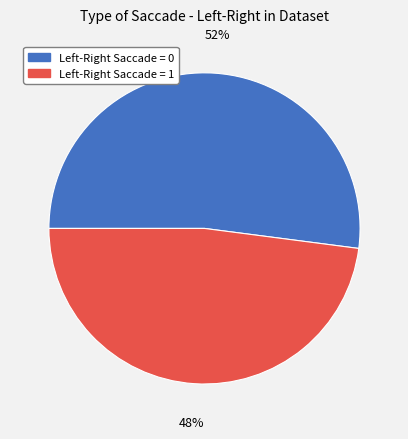

Which slice represents more than half of the pie?

Left-Right Saccade = 0